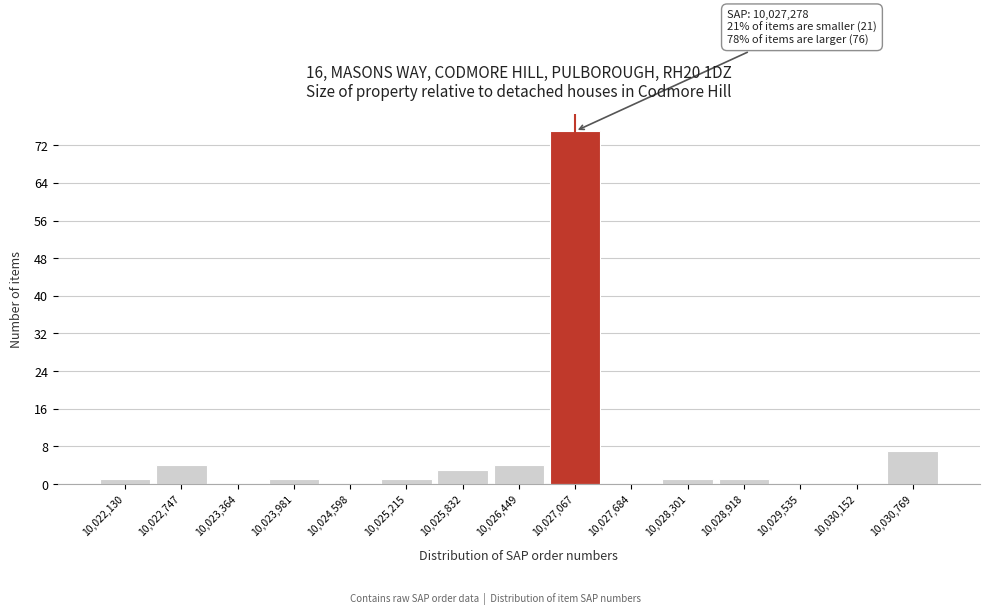

Reading left to right, transcribe all the data shown in this chart.

10,022,130=1	10,022,747=4	10,023,364=0	10,023,981=1	10,024,598=0	10,025,215=1	10,025,832=3	10,026,449=4	10,027,067=75	10,027,684=0	10,028,301=1	10,028,918=1	10,029,535=0	10,030,152=0	10,030,769=7